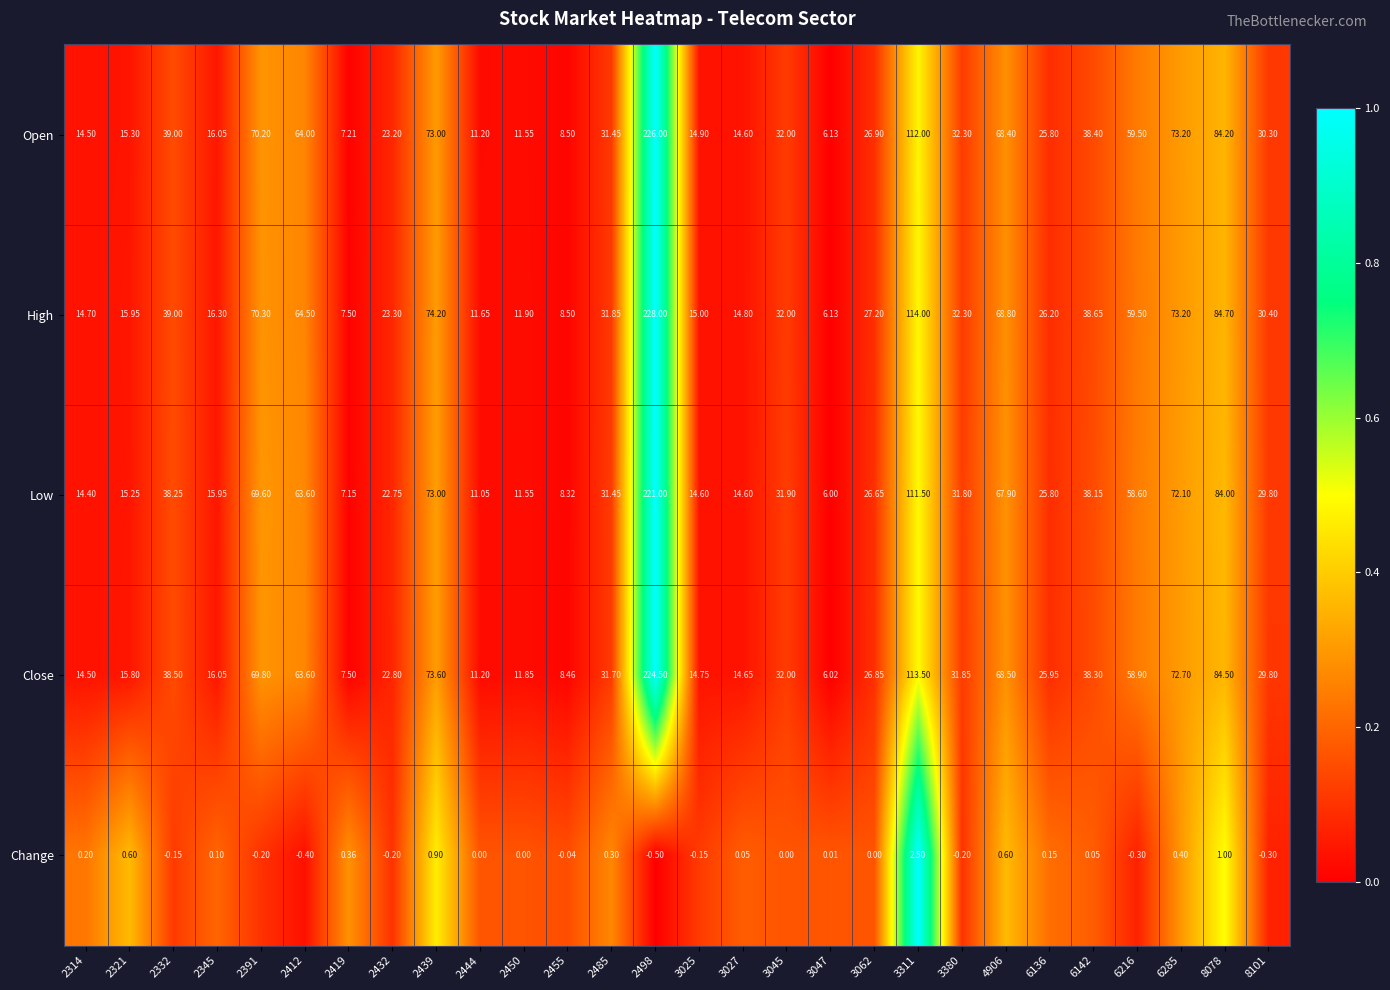

At how many categories does at least one series exceed 0?

28